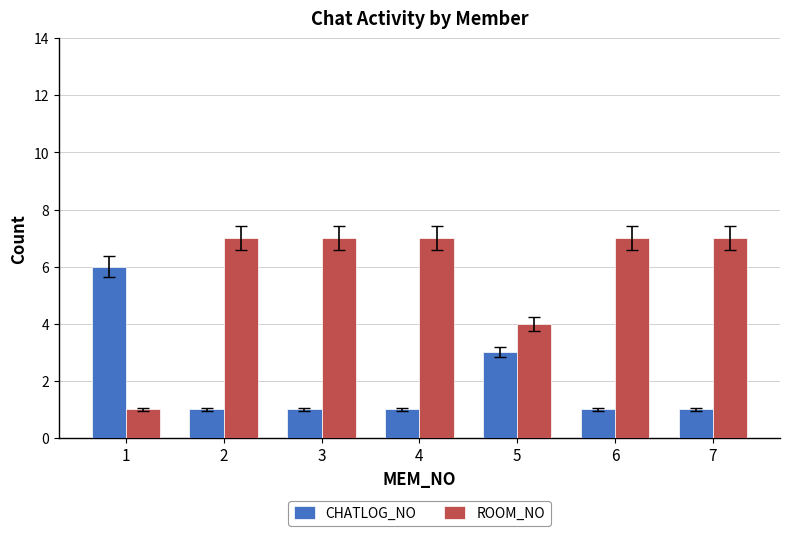

What is the average value of the CHATLOG_NO series?

2